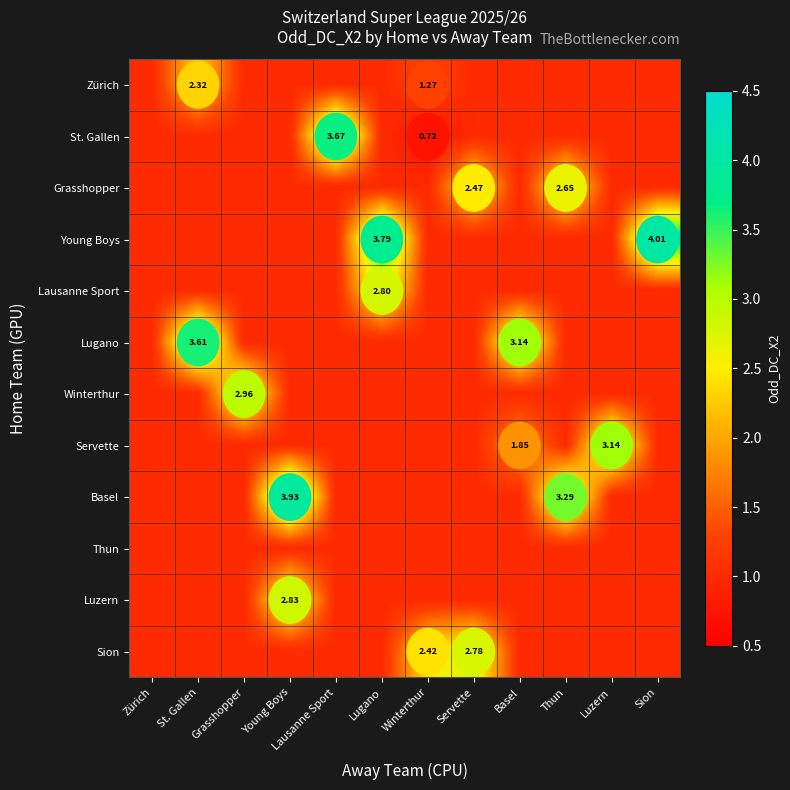

Is it true that Lausanne Sport equals 1.0 at Winterthur?

True